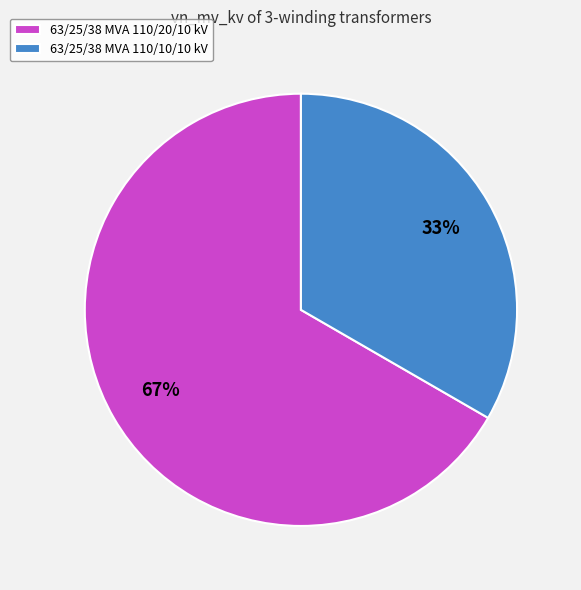

Approximately how many times larger is the value at 63/25/38 MVA 110/10/10 kV compared to 63/25/38 MVA 110/20/10 kV?

0.5